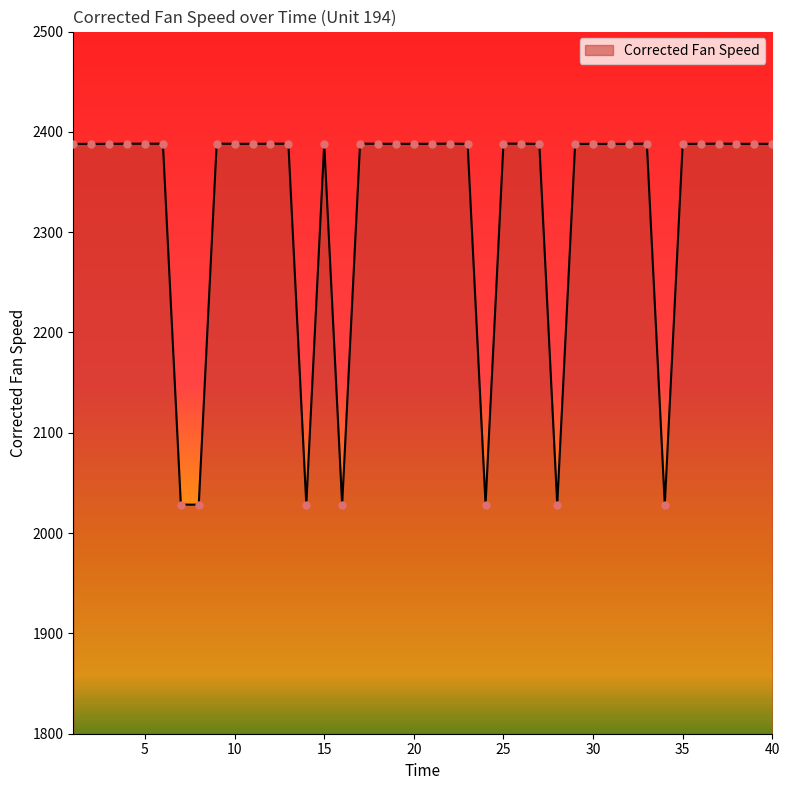

What is the difference between the maximum and minimum values?

359.9